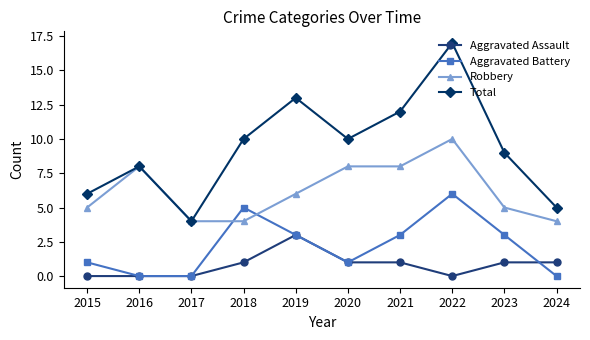

What is the difference between the second highest and minimum values in the Aggravated Assault series?

1